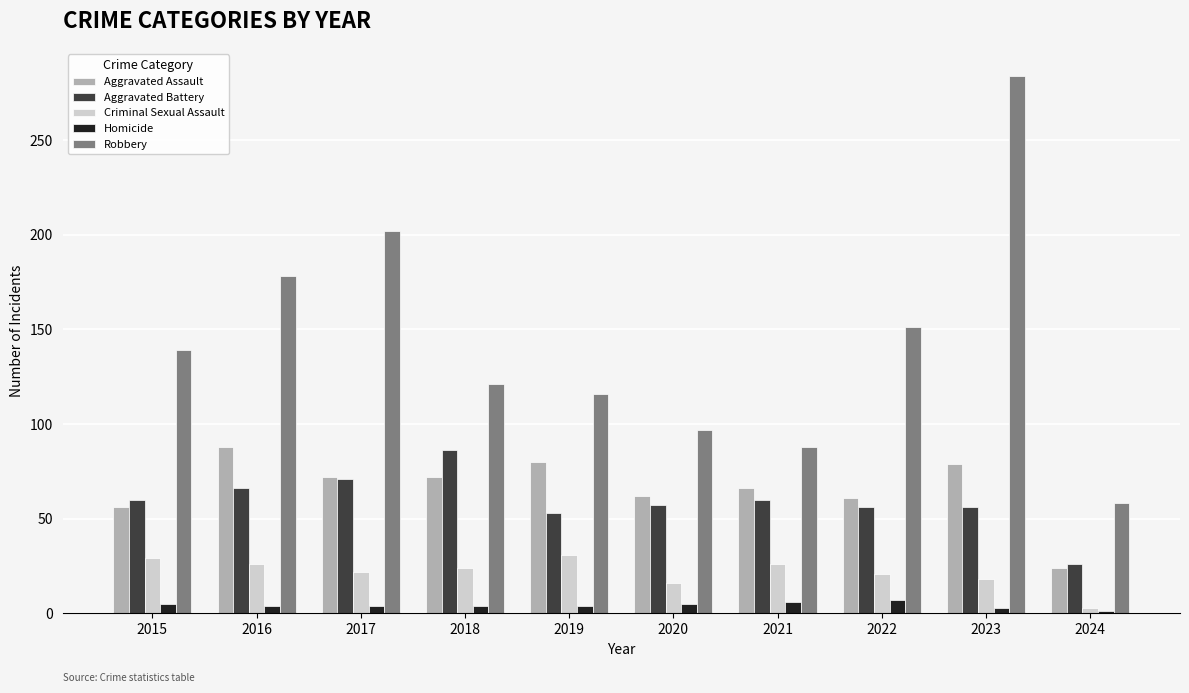

What is the minimum value for Aggravated Battery?

26